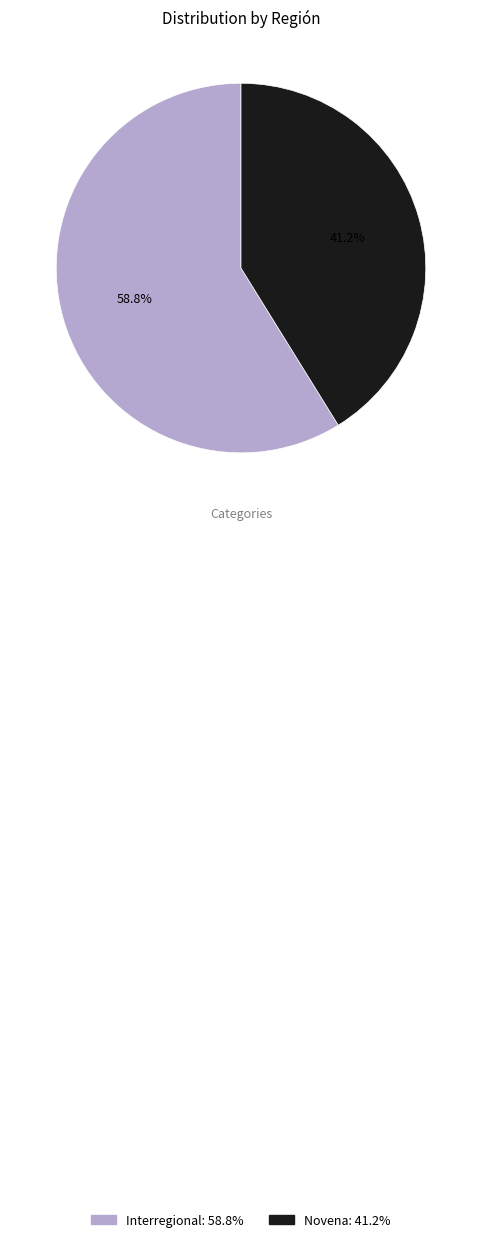

Does any single category account for the majority?

Yes